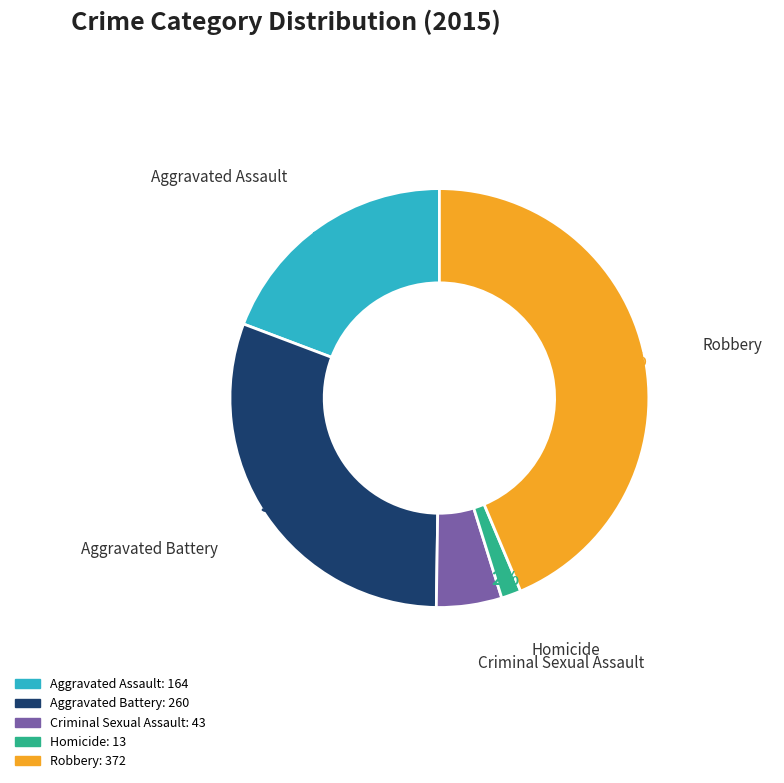

To the nearest percent, what is the combined percentage of Aggravated Battery and Aggravated Assault?

50%